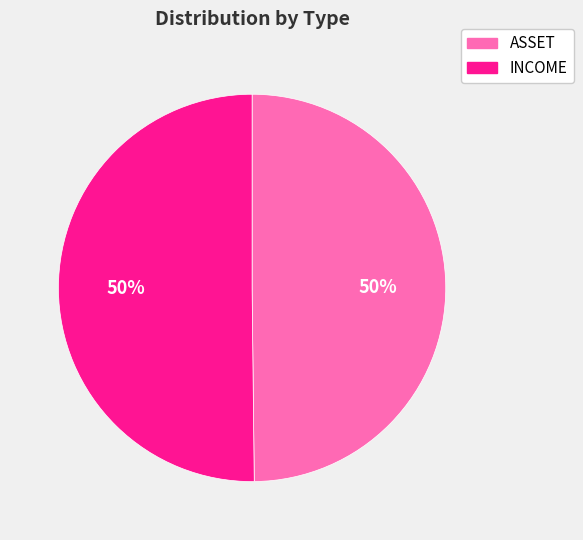

True or false: ASSET accounts for 60% of the total.

False